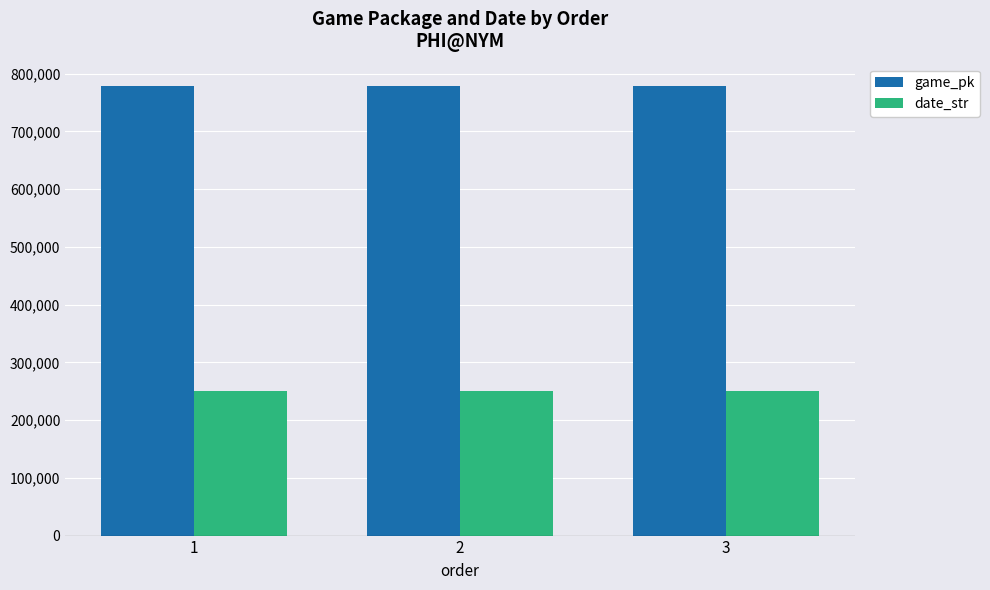

What is the total value across all series at 3?

1028646